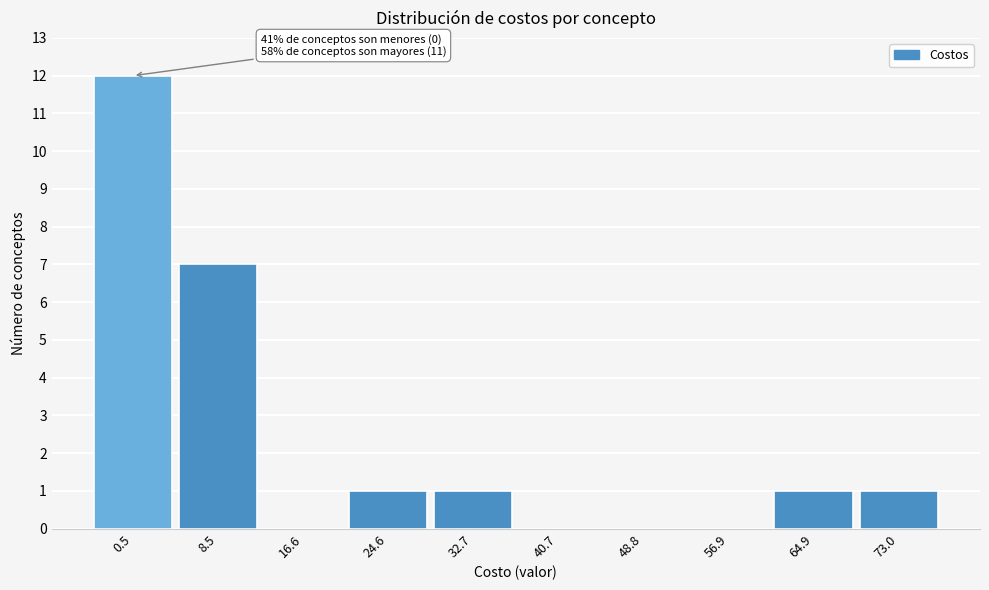

Reading left to right, what are all the values shown in this chart?

0.5=12	8.5=7	16.6=0	24.6=1	32.7=1	40.7=0	48.8=0	56.9=0	64.9=1	73.0=1